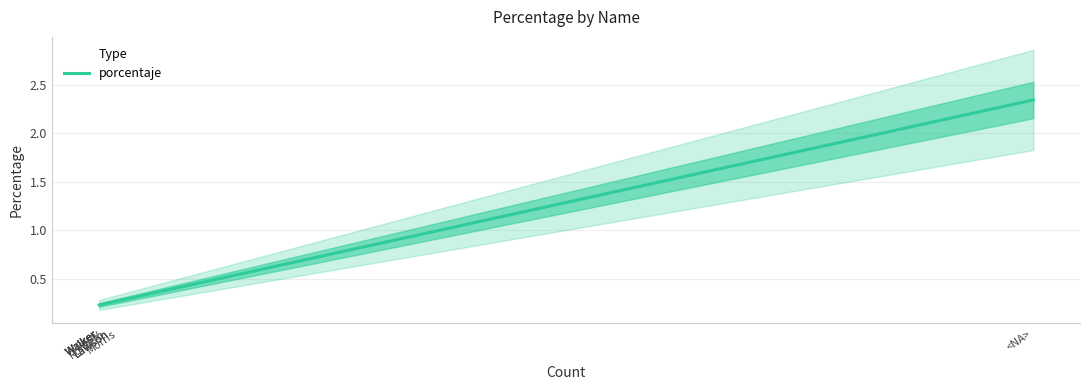

The value at Romero is 0.2. True or false?

True